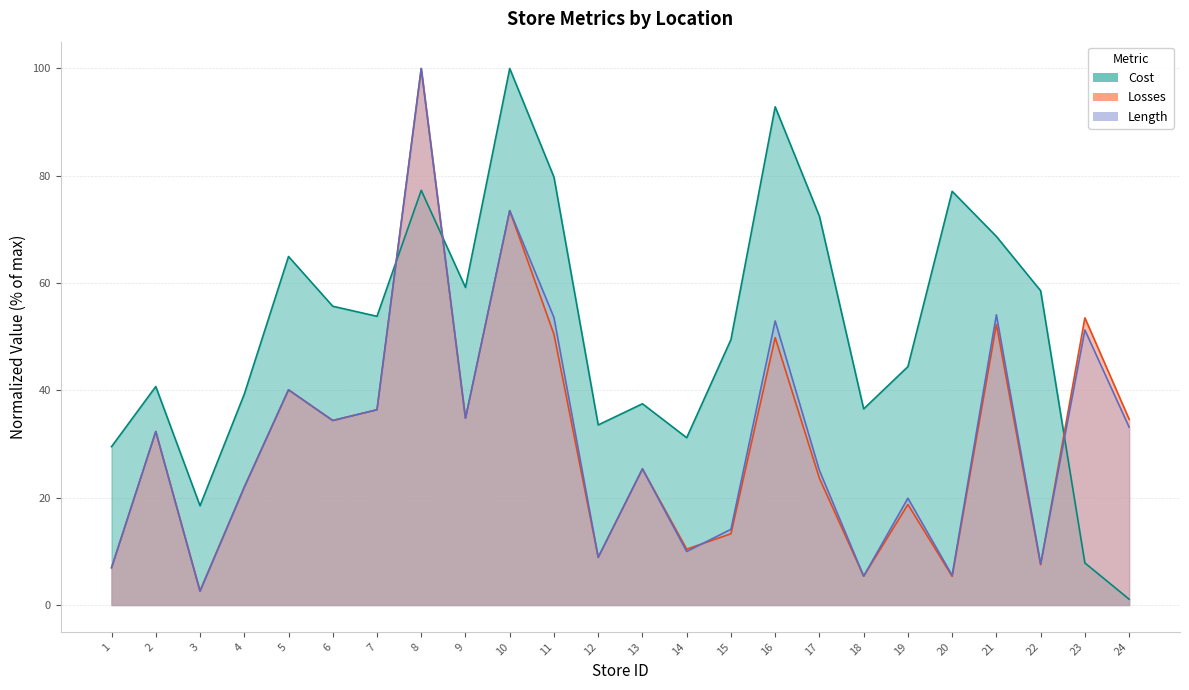

What is the value of the Cost point at the 24th from the left?

1.1